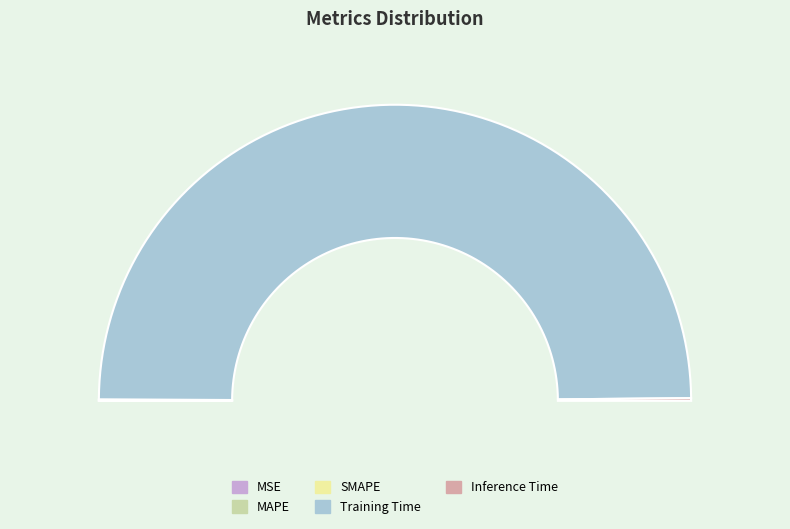

Is it true that MAPE is 0% of the pie?

True